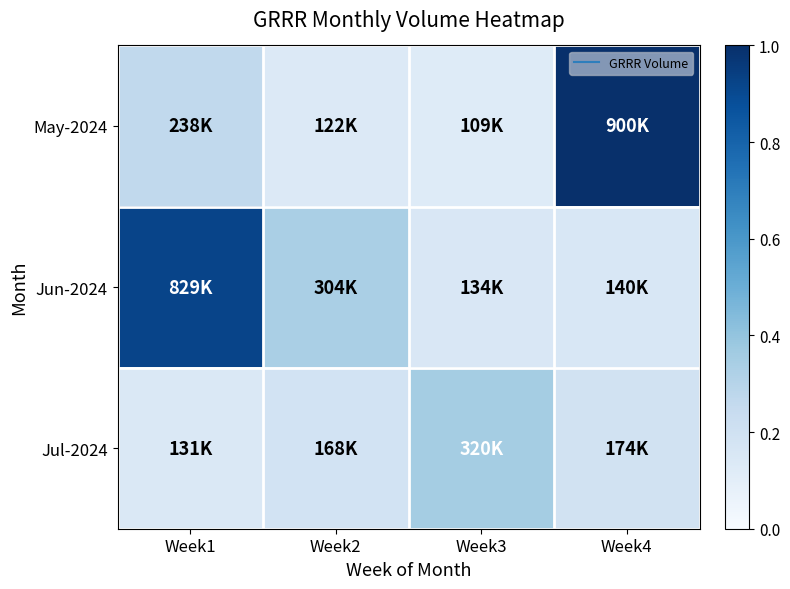

Which series has the widest spread of values?

May-2024